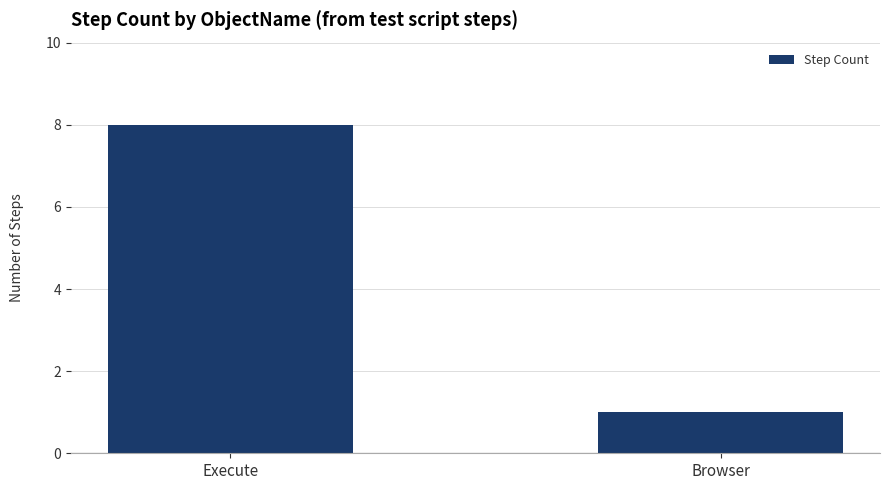

Rank the categories by value from lowest to highest.

Browser, Execute